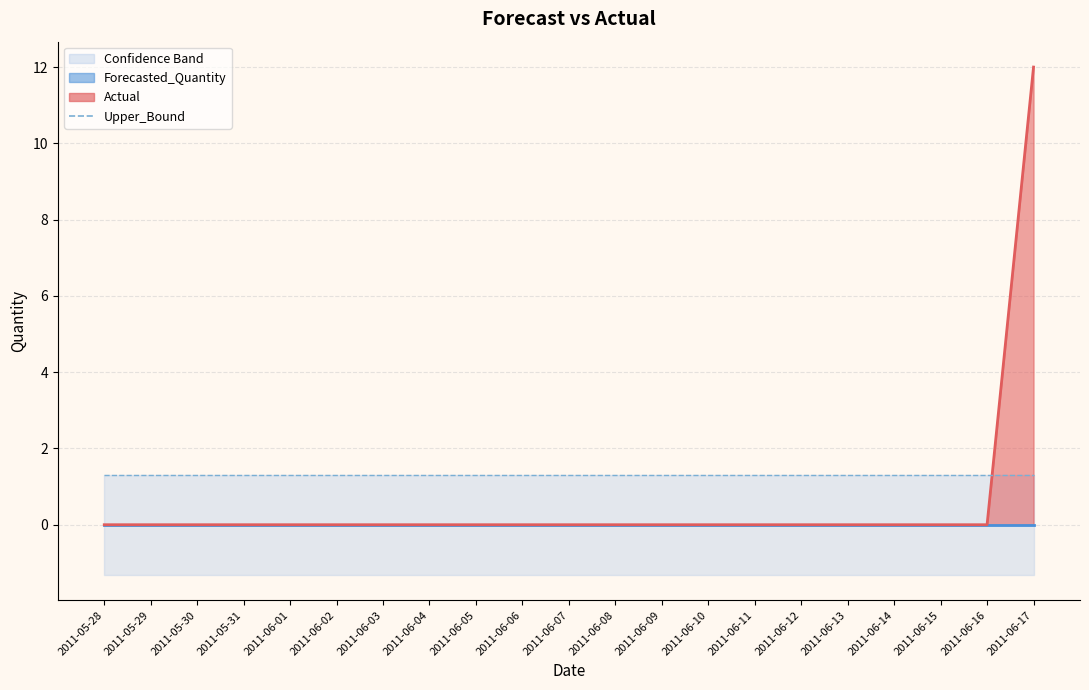

True or false: Lower_Bound has more than 0 points higher than both neighbors.

False